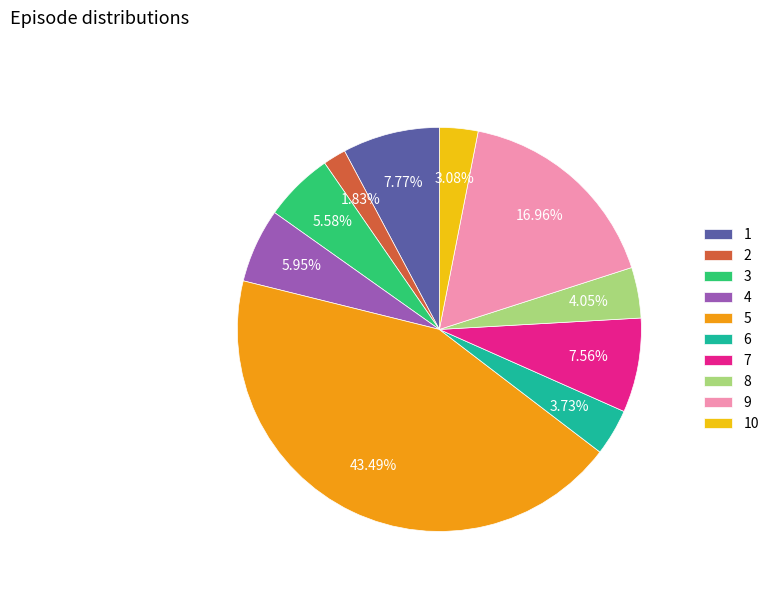

Which category has the biggest portion of the pie?

5